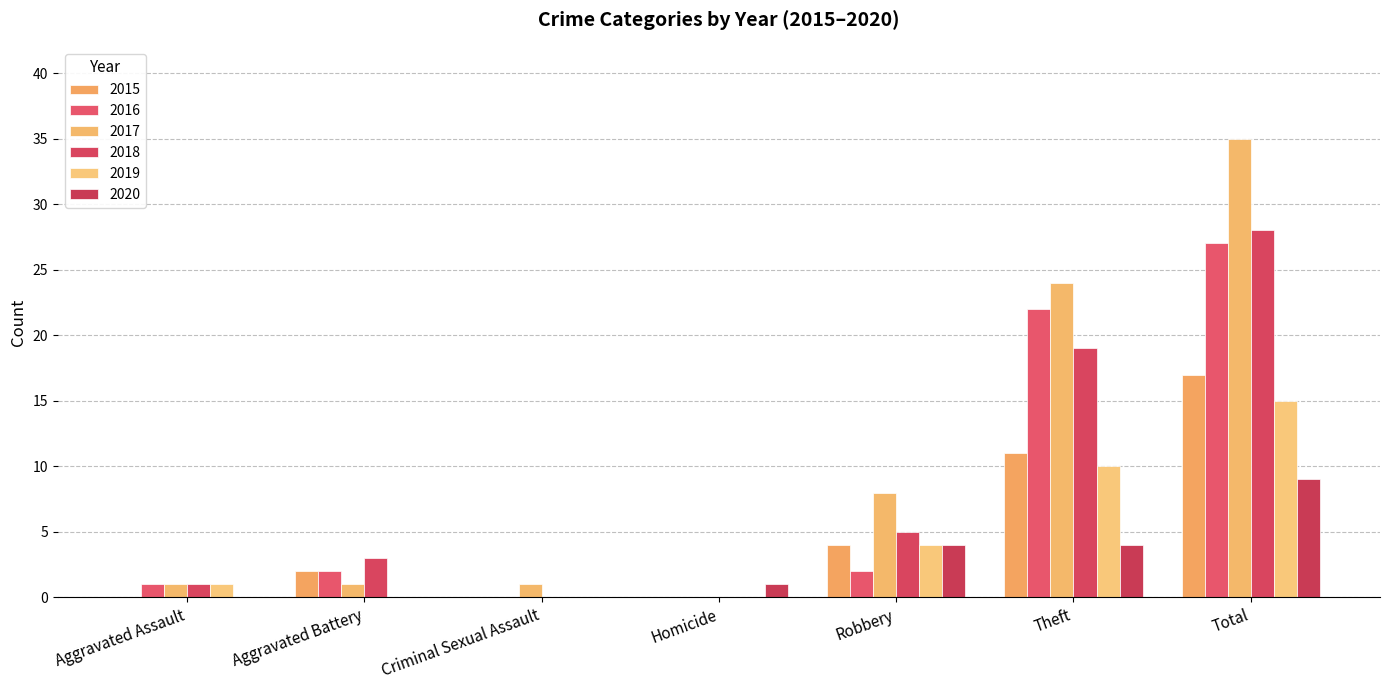

The value of 2016 at Robbery is 2. True or false?

True